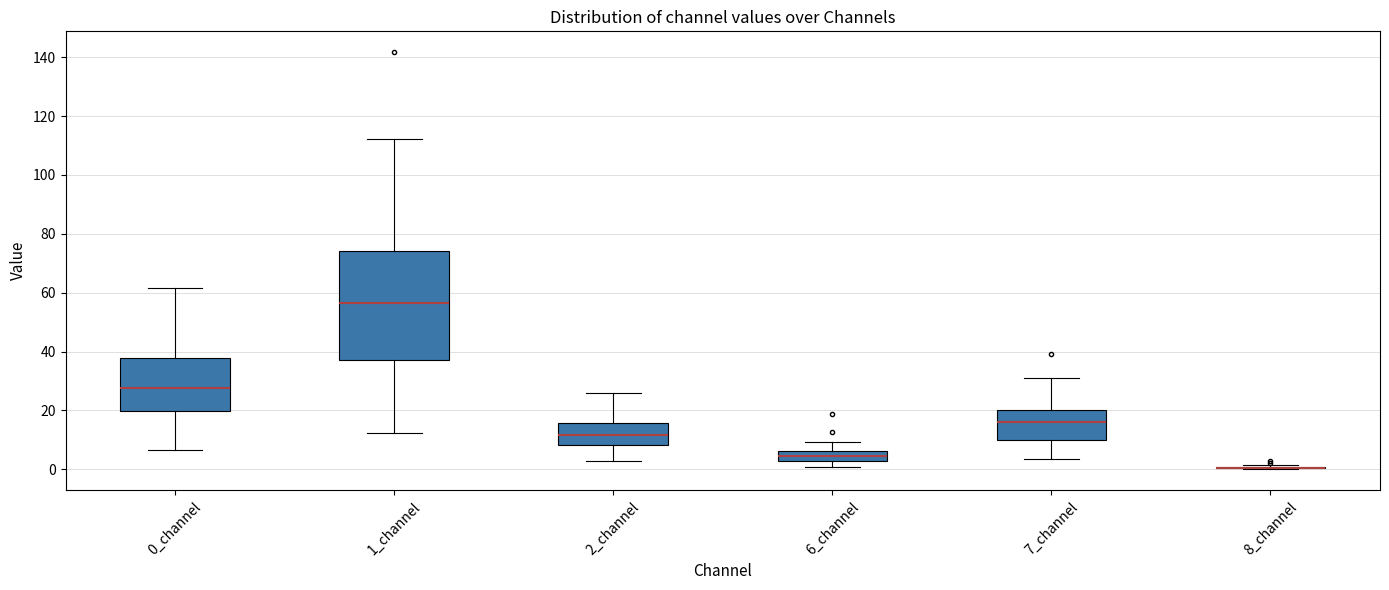

Reading left to right, read every box against the y-axis: the position of its median line, the range the box covers, and the ends of its whiskers. The values are not printed on the chart, so give them approximately, as read against the axis.

0_channel: median 28, box 20 to 38, whiskers 6 to 62
1_channel: median 56, box 38 to 74, whiskers 12 to 112
2_channel: median 12, box 8 to 16, whiskers 2 to 26
6_channel: median 4, box 2 to 6, whiskers 0 to 10
7_channel: median 16, box 10 to 20, whiskers 4 to 32
8_channel: box collapsed to a line at 0, whiskers 0 to 2